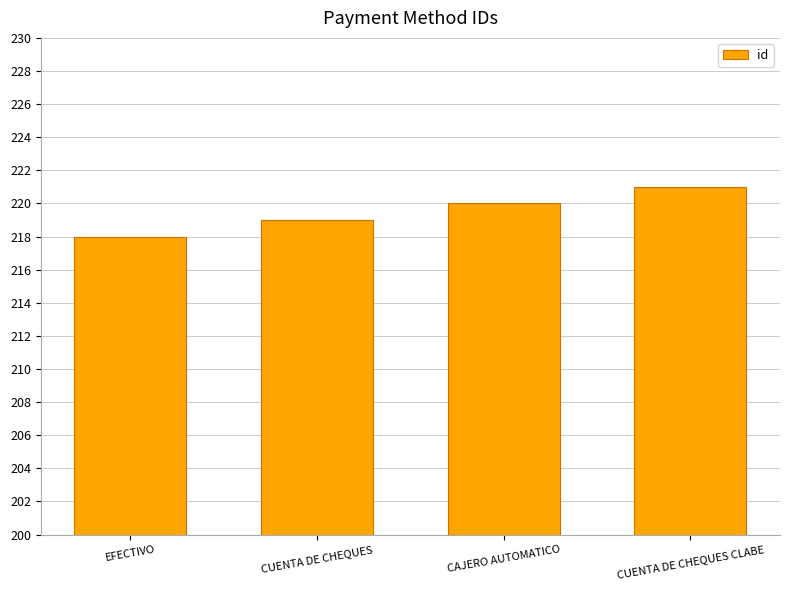

What is the label of the 2nd bar from the left?

CUENTA DE CHEQUES